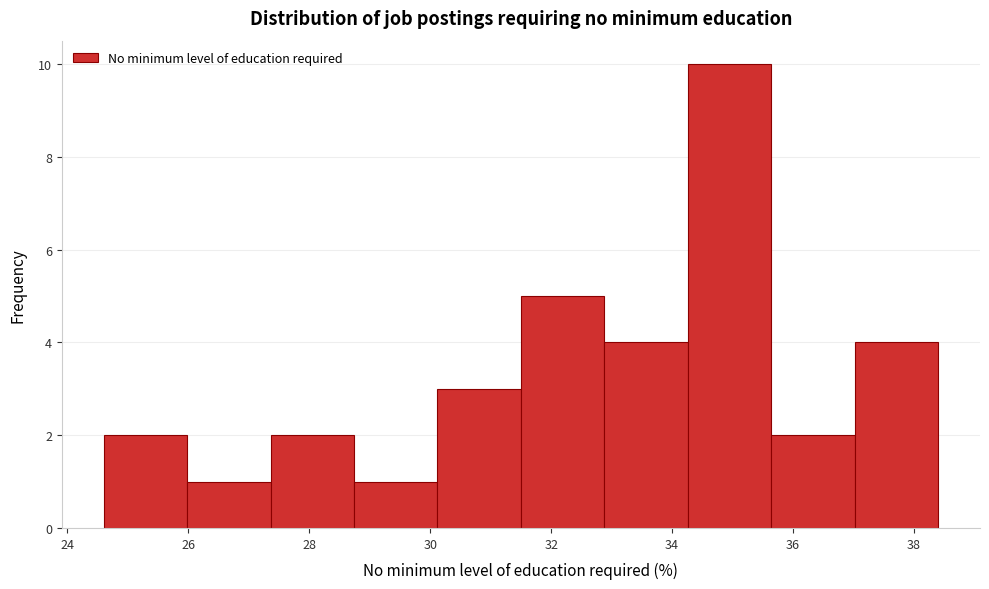

What is the height of the bar covering 31.50 to 32.88 on the x-axis? Neither the bar edges nor the heights are printed on the chart, so give them approximately, as read against the axes.

5